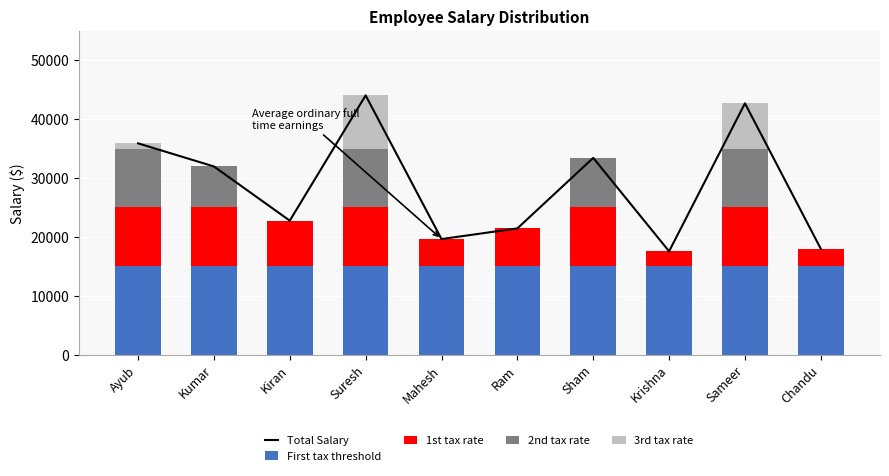

How many values in 2nd tax rate are above zero?

5